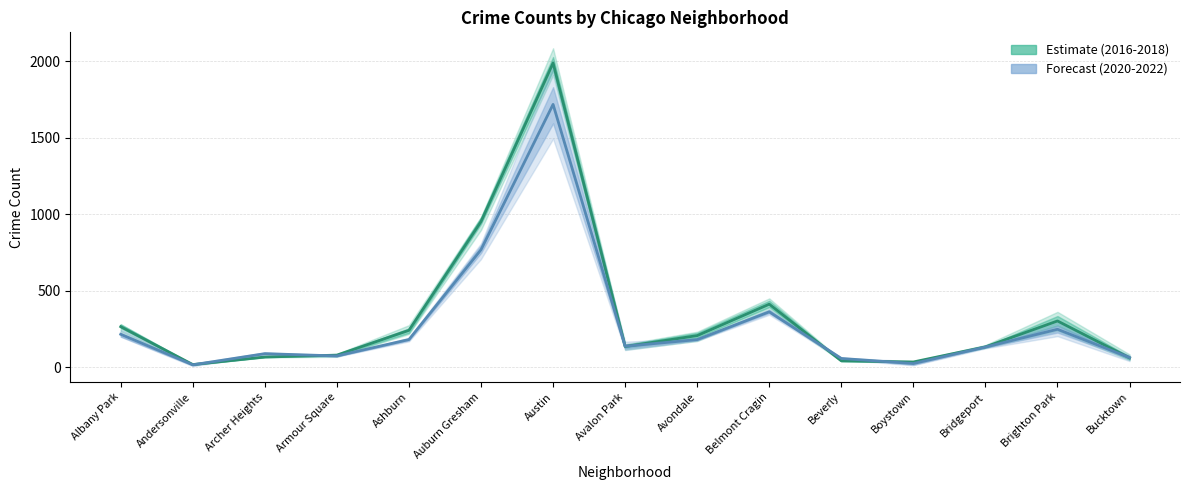

Reading right to left, what are all the values shown in this chart?

2016-2018 mean: 62.3	303.3	134.3	35.3	42.7	413.0	207.7	136.3	1989.3	953.0	242.3	80.0	67.7	18.3	266.0
2020-2022 mean: 64.0	249.0	133.0	25.0	58.3	363.0	181.7	138.0	1719.0	769.0	182.0	74.7	89.7	16.7	216.3